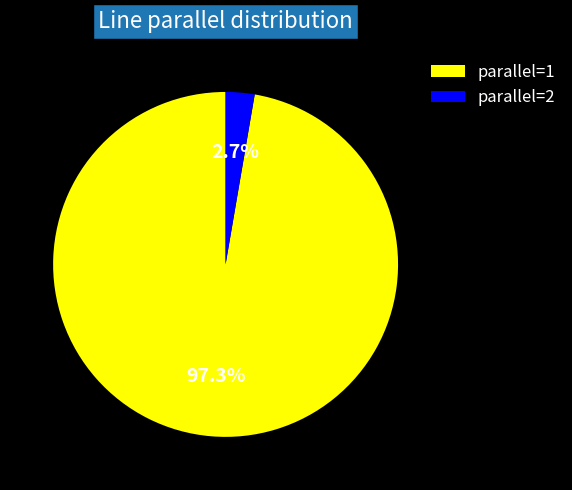

Between parallel=1 and parallel=2, which is larger?

parallel=1